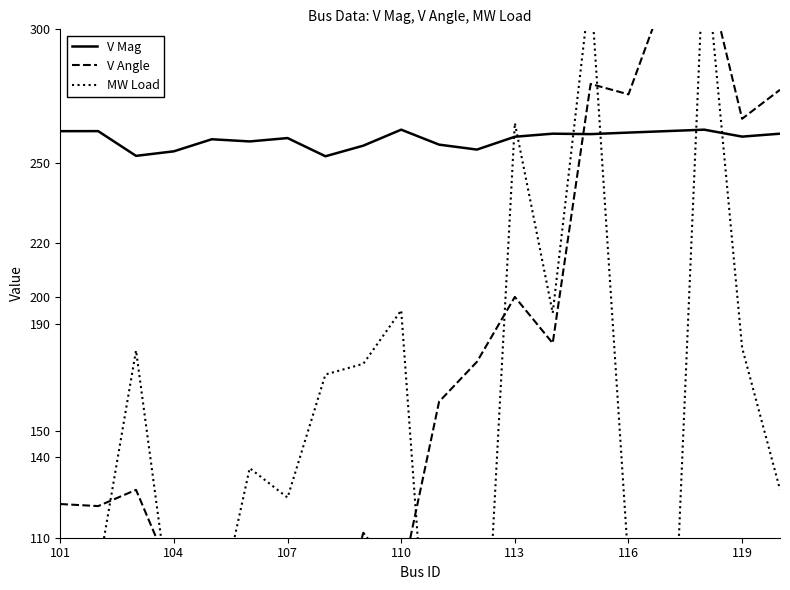

What is the average value of the V Mag series?

259.0